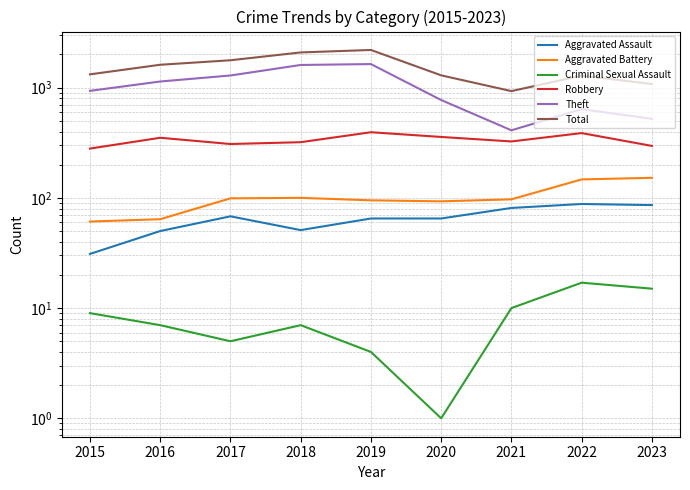

True or false: Aggravated Battery and Criminal Sexual Assault intersect in this chart.

False